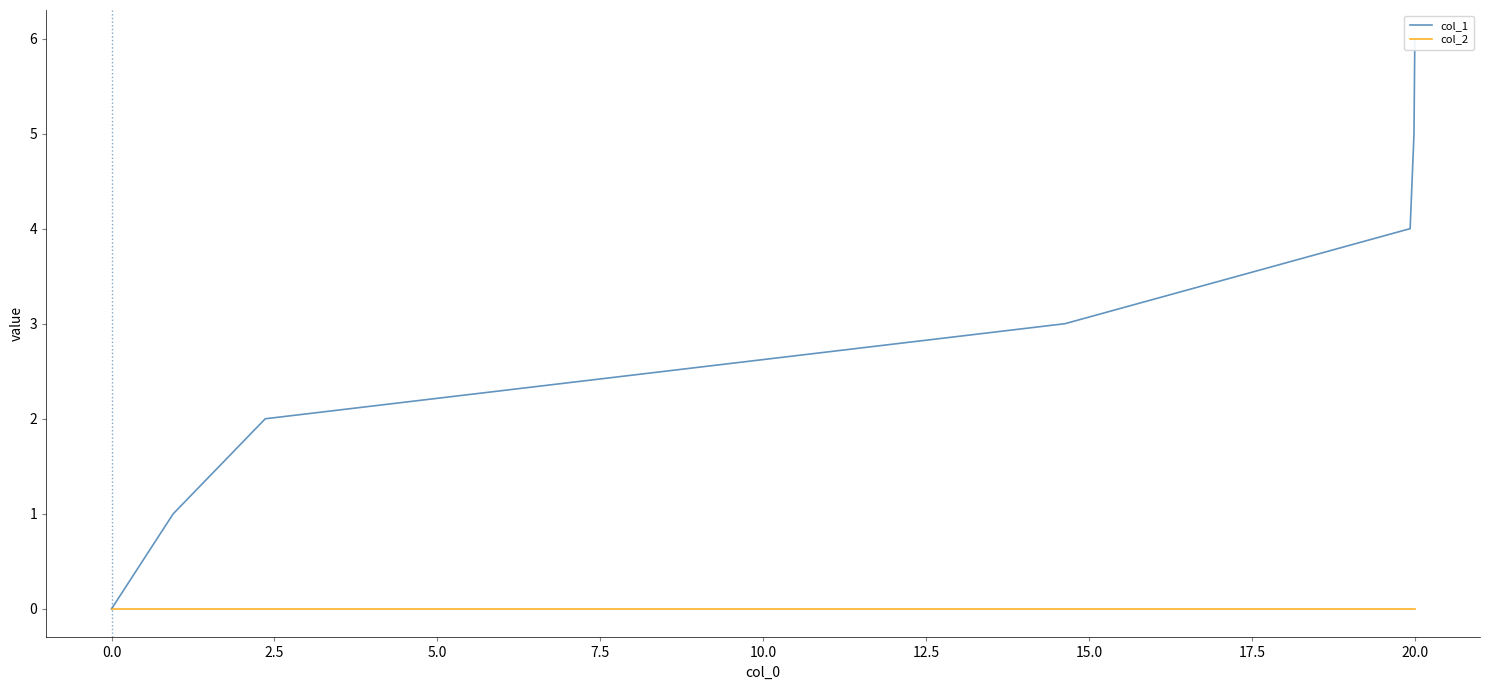

How many positive values does the col_1 series have?

6